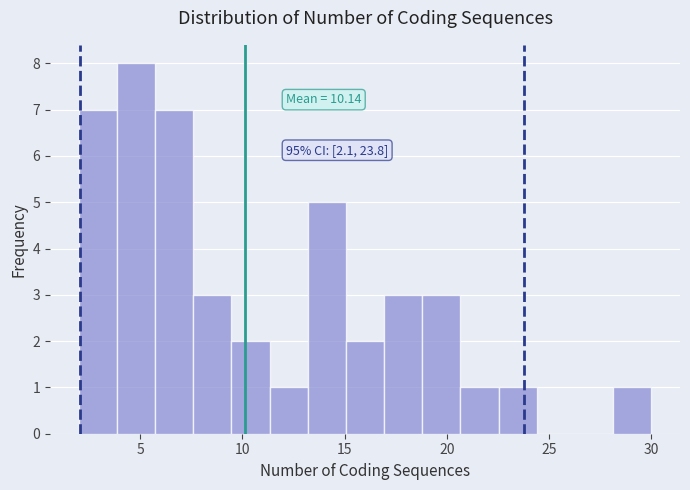

Read against the x-axis, roughly where is the centre of the tallest bar?

5.0